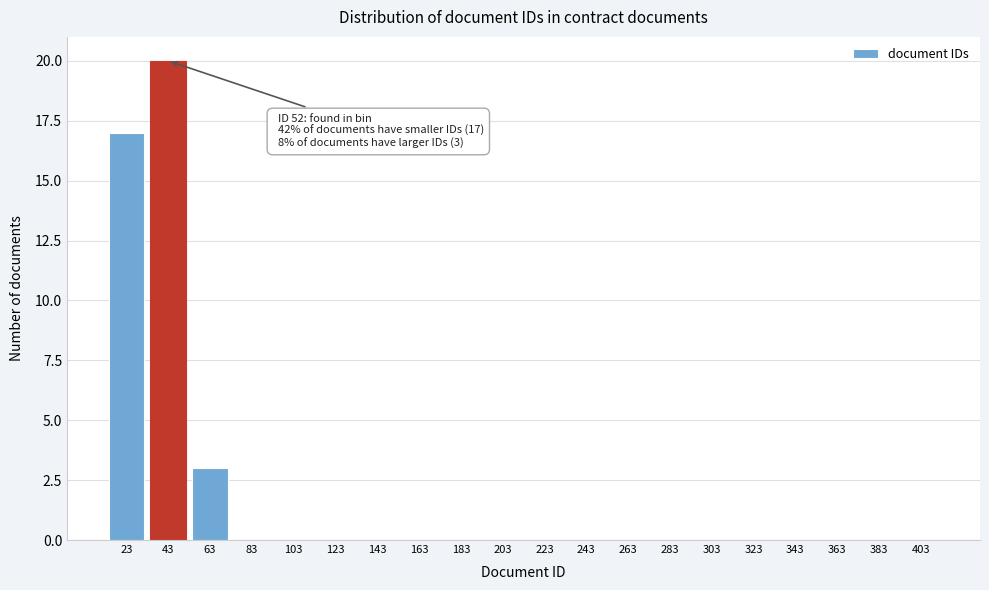

Reading right to left, what are all the values shown in this chart?

403=0	383=0	363=0	343=0	323=0	303=0	283=0	263=0	243=0	223=0	203=0	183=0	163=0	143=0	123=0	103=0	83=0	63=3	43=20	23=17